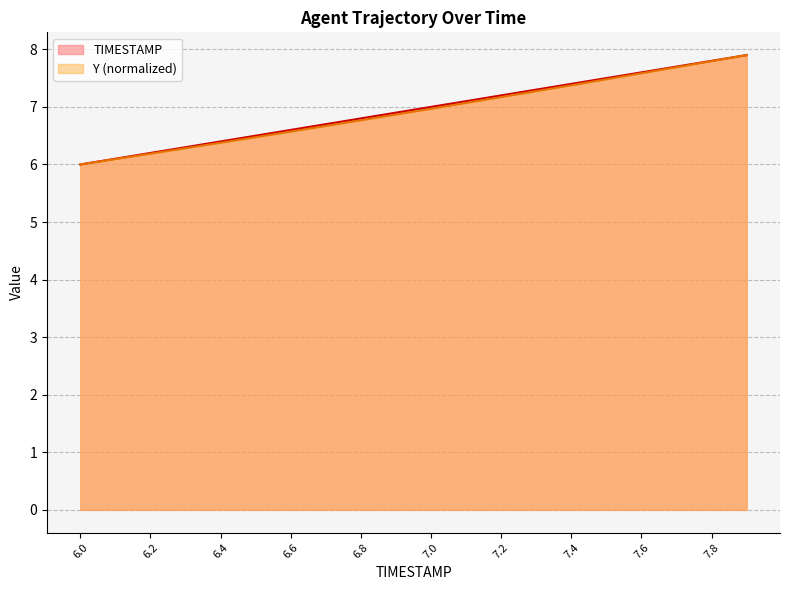

Reading left to right, what are all the values shown in this chart?

TIMESTAMP: 6.0=6.0	6.1=6.1	6.2=6.2	6.3=6.3	6.4=6.4	6.5=6.5	6.6=6.6	6.7=6.7	6.8=6.8	6.9=6.9	7.0=7.0	7.1=7.1	7.2=7.2	7.3=7.3	7.4=7.4	7.5=7.5	7.6=7.6	7.7=7.7	7.8=7.8	7.9=7.9
Y: 6.0=6.0	6.1=6.1	6.2=6.2	6.3=6.3	6.4=6.4	6.5=6.5	6.6=6.6	6.7=6.7	6.8=6.8	6.9=6.9	7.0=7.0	7.1=7.1	7.2=7.2	7.3=7.3	7.4=7.4	7.5=7.5	7.6=7.6	7.7=7.7	7.8=7.8	7.9=7.9